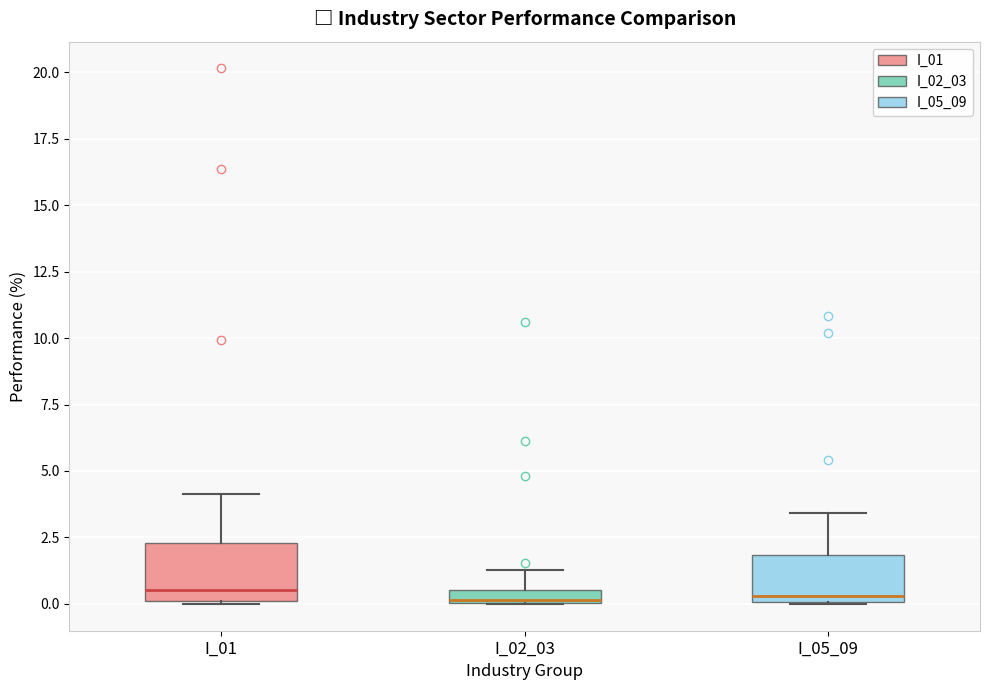

Where does the upper whisker of the box for I_01 end on the y-axis? The values are not printed on the chart, so give them approximately, as read against the axis.

4.0